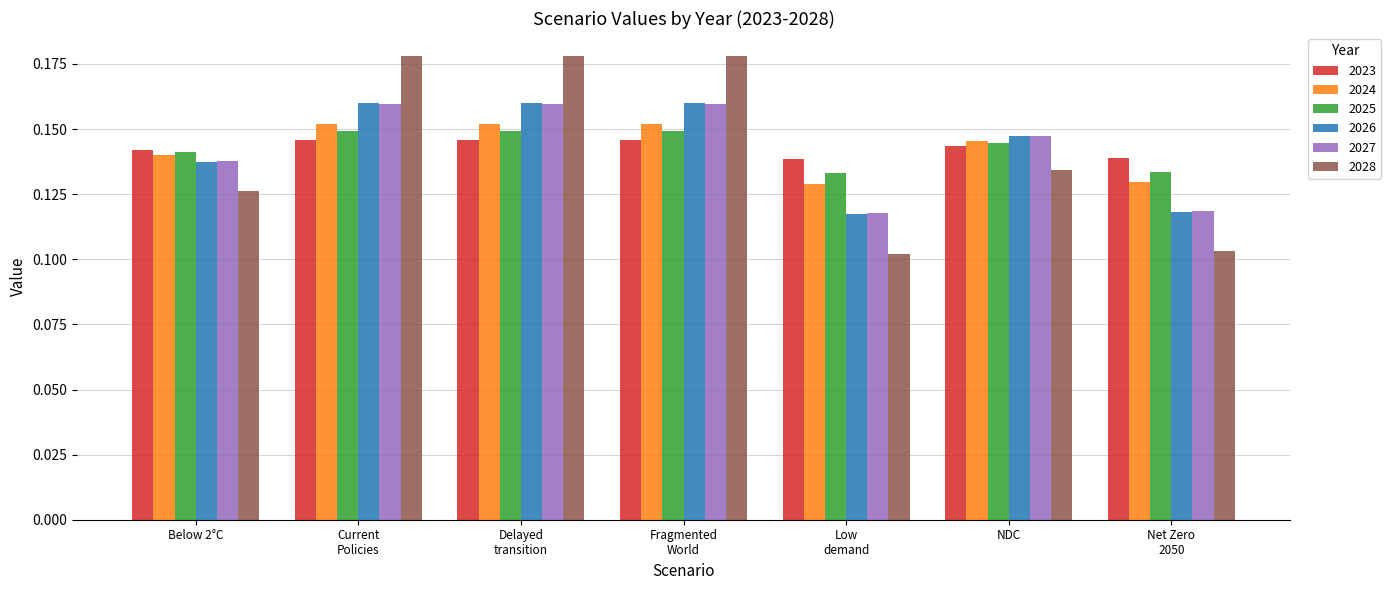

How many groups of bars are there?

7